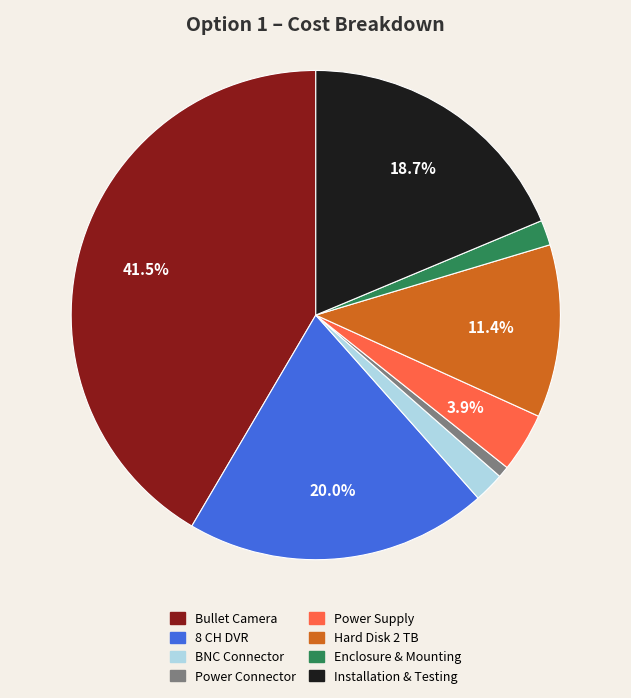

To the nearest percent, what is the difference between the Enclosure & Mounting and Power Connector slice percentages?

1%